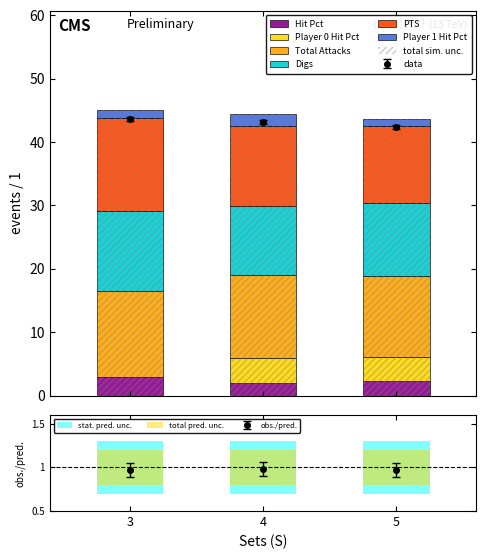

How many values in the Player 0 Hit Pct series exceed 3?

2